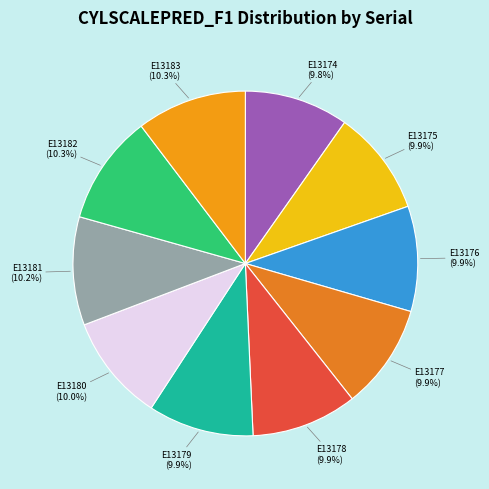

Count the number of slices in the pie.

10